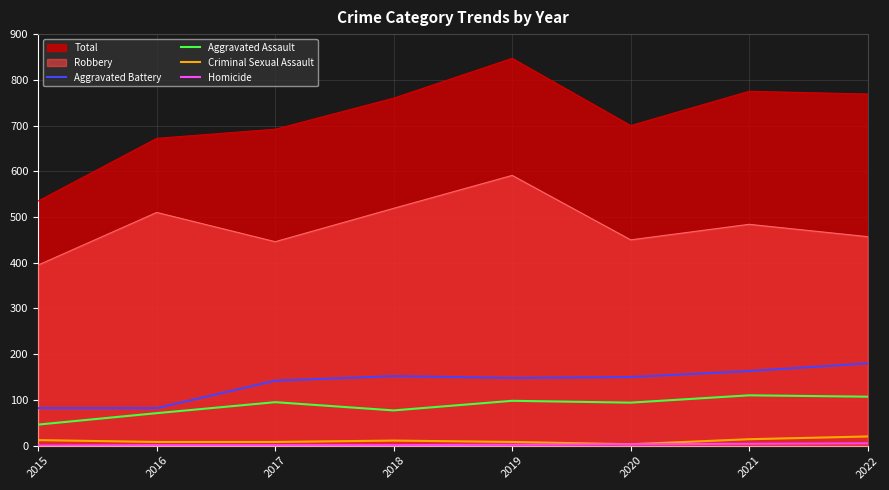

What is the sum of the Aggravated Assault values at 2020 and 2019?

192